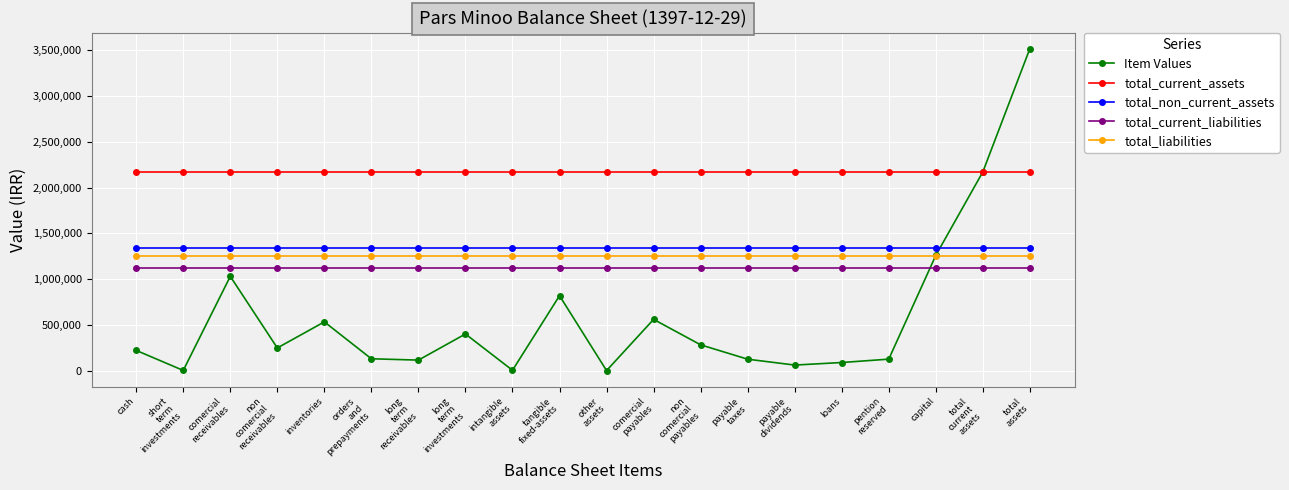

What value does the total_liabilities series have at inventories?

1251136